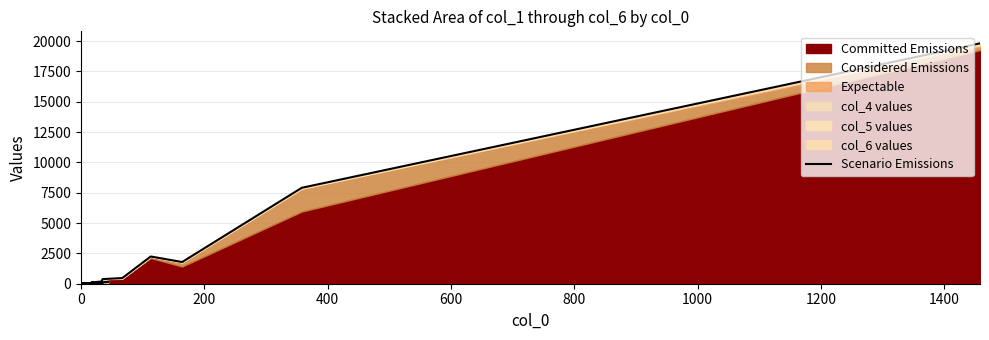

How many lines are shown in the chart?

1